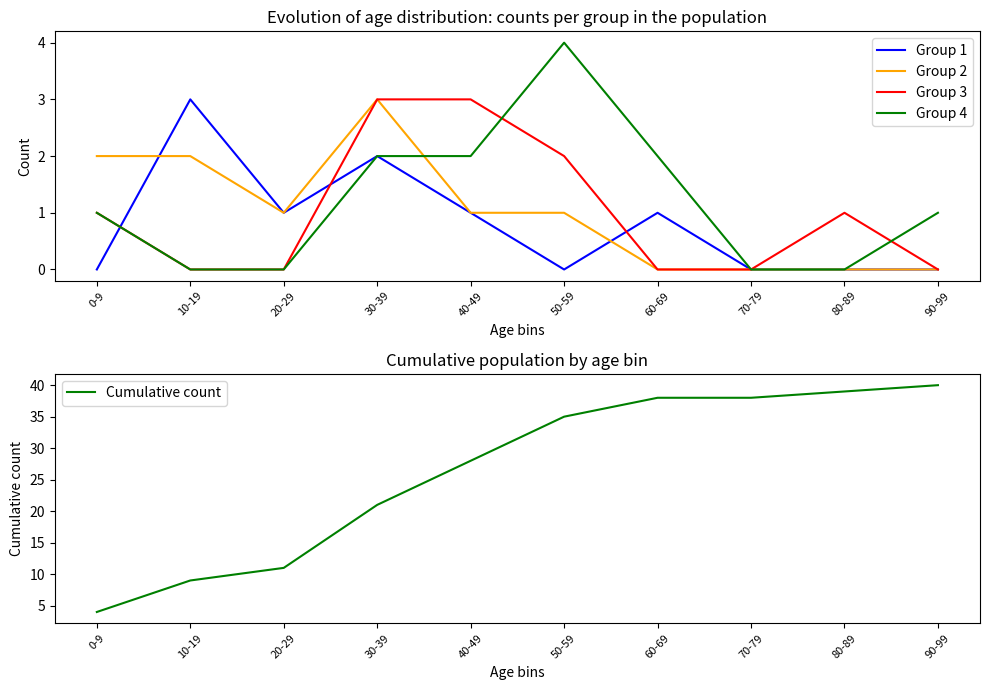

At which label does Group 4 reach its minimum?

10-19